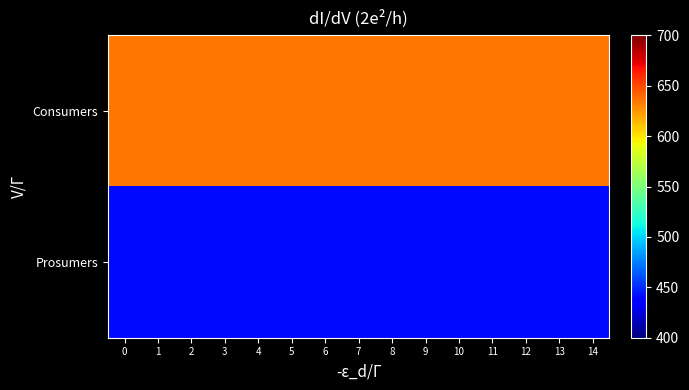

Reading right to left, what are all the values shown in this chart?

Consumers: 14=635	13=635	12=635	11=635	10=635	9=635	8=635	7=635	6=635	5=635	4=635	3=635	2=635	1=635	0=635
Prosumers: 14=440	13=440	12=440	11=440	10=440	9=440	8=440	7=440	6=440	5=440	4=440	3=440	2=440	1=440	0=440